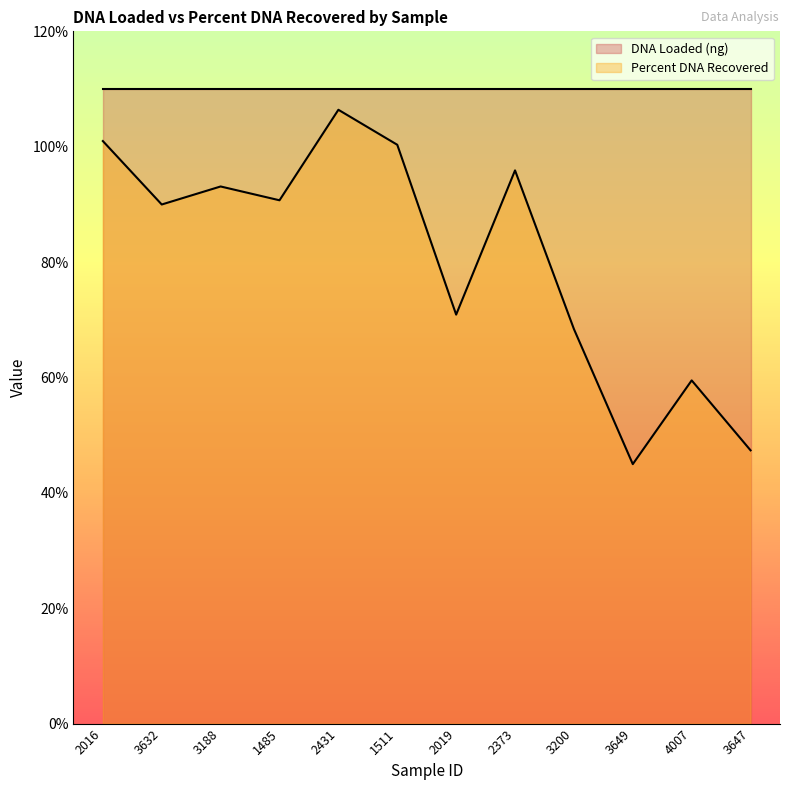

What is the ratio of the value at 4007 to the value at 3649?

1.3